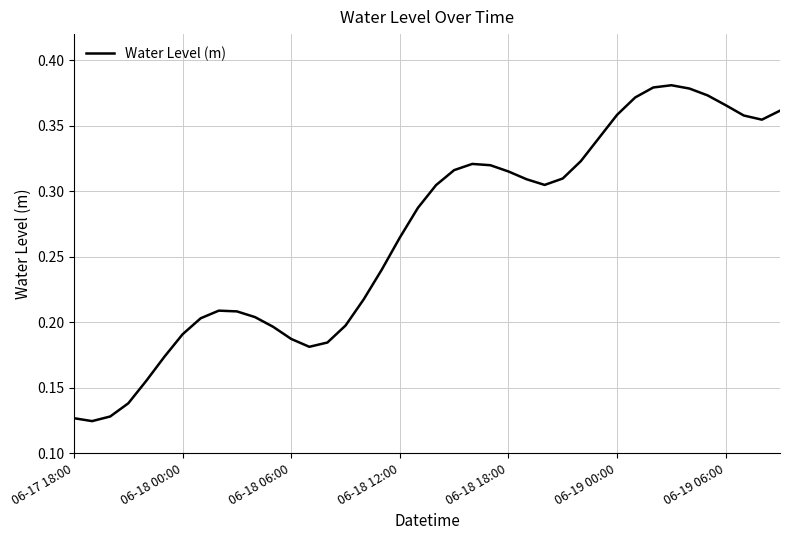

Where is the first local maximum?

8